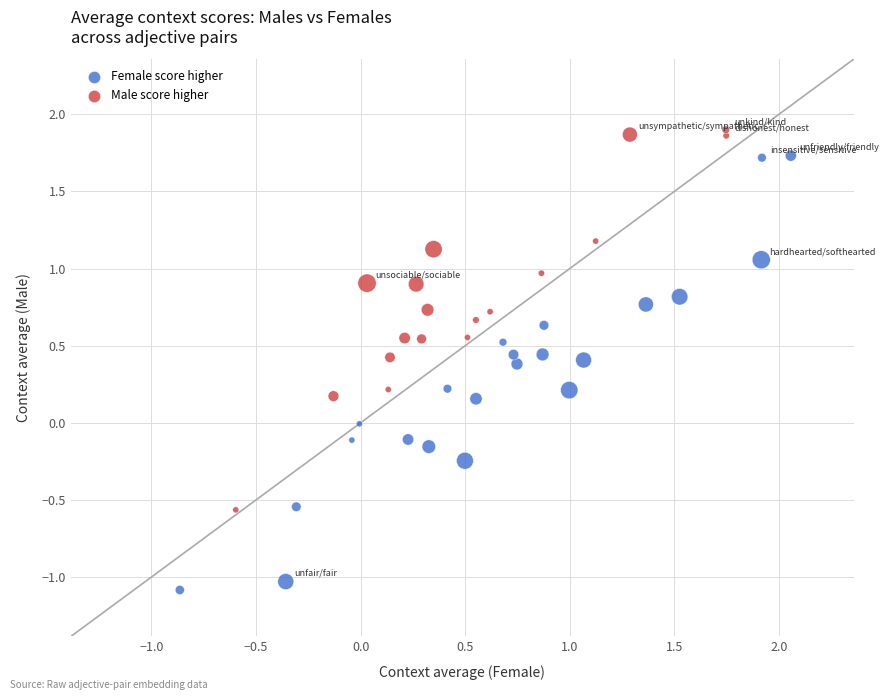

Which series has the widest spread of Y values?

Female score higher